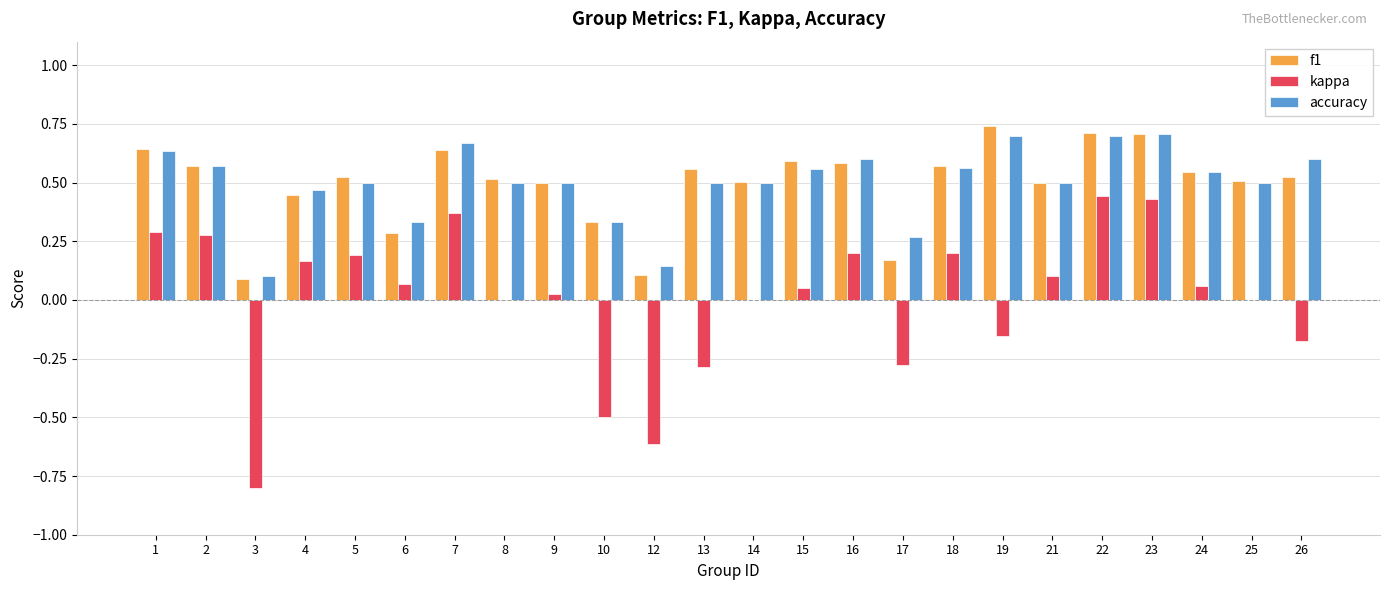

What is the sum of the accuracy values at 21 and 23?

1.2